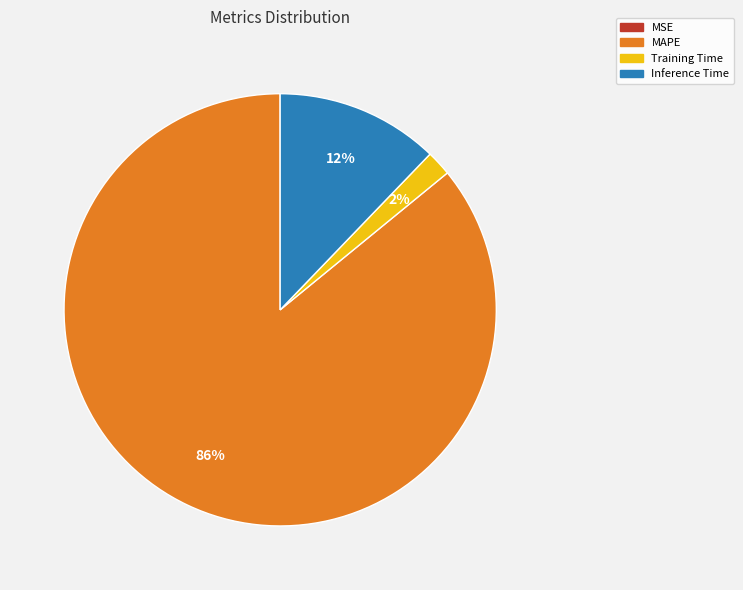

To the nearest percent, what is the average slice percentage?

25%